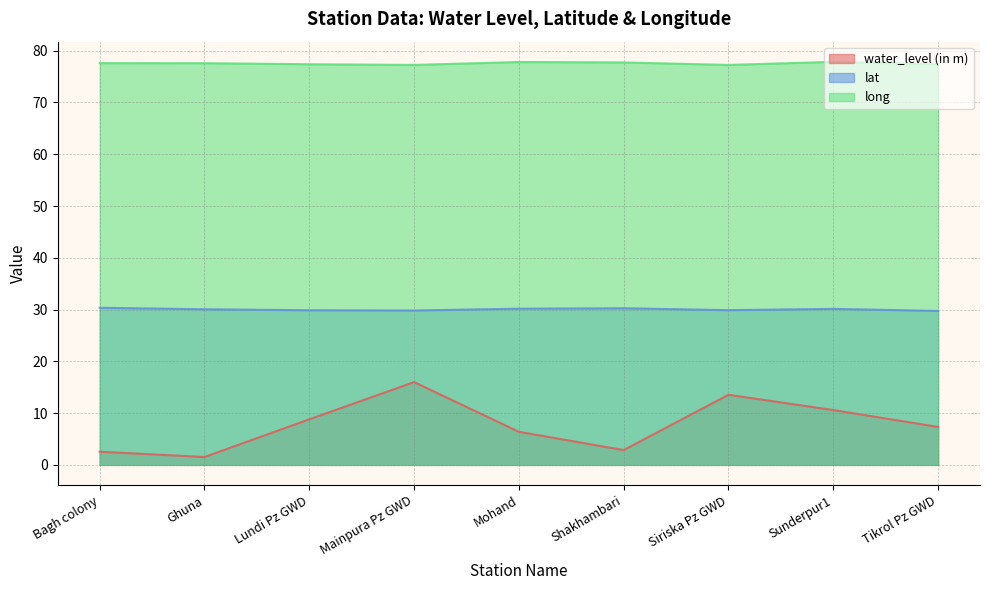

What is the label of the 5th point from the right?

Mohand